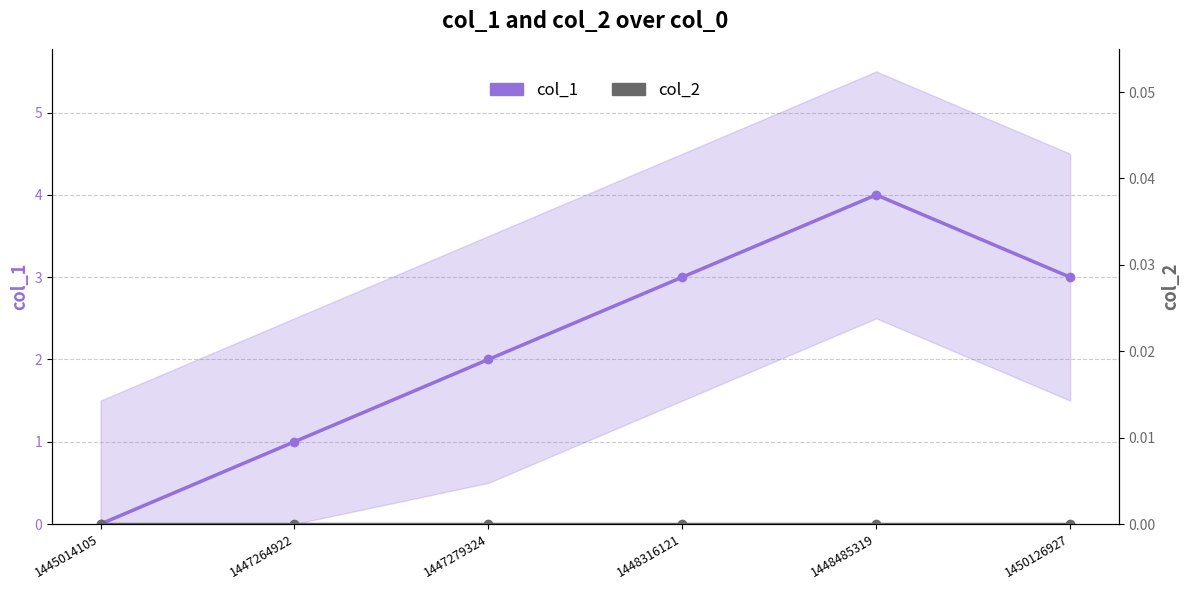

Which category has the highest value in the col_2 series?

1445014105